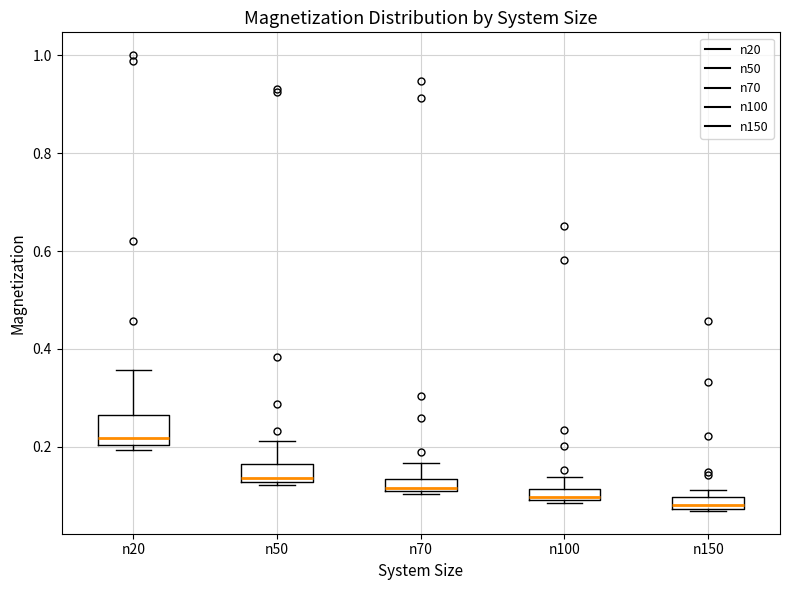

Comparing the boxes themselves (not the whiskers), which one is the tallest?

n20